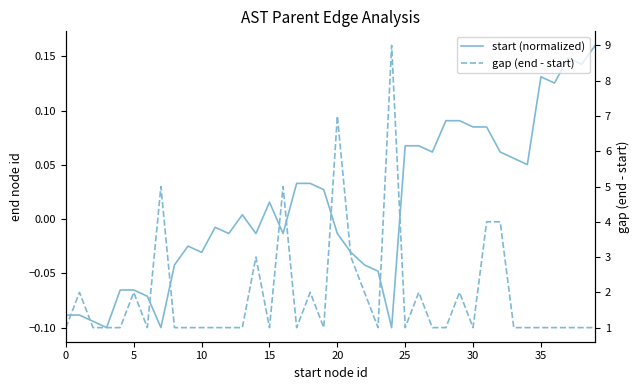

What are all the series names shown in the legend?

start (normalized), gap (end - start)